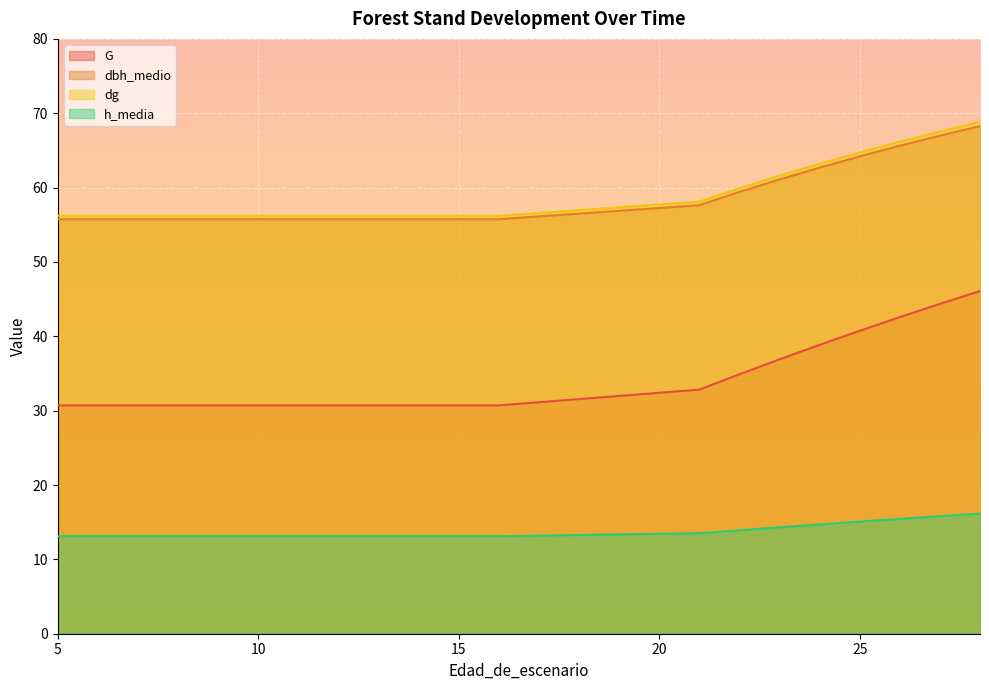

What is the sum of the dbh_medio values at 11 and 5?

111.5